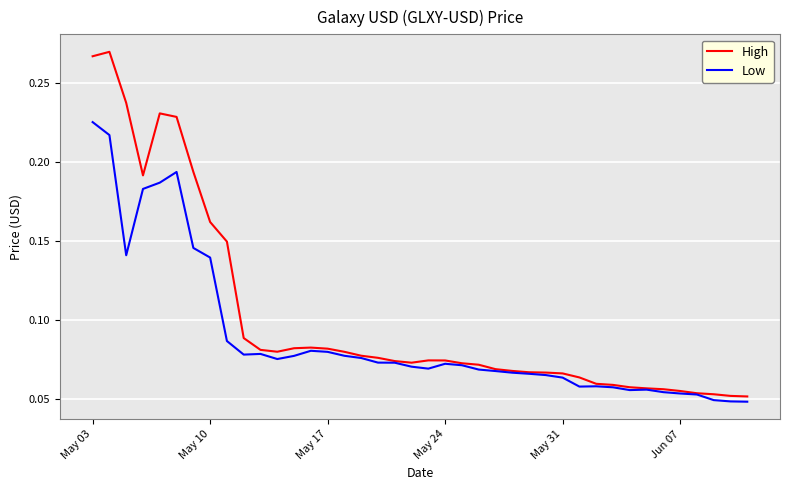

Which series has the widest spread of values?

High